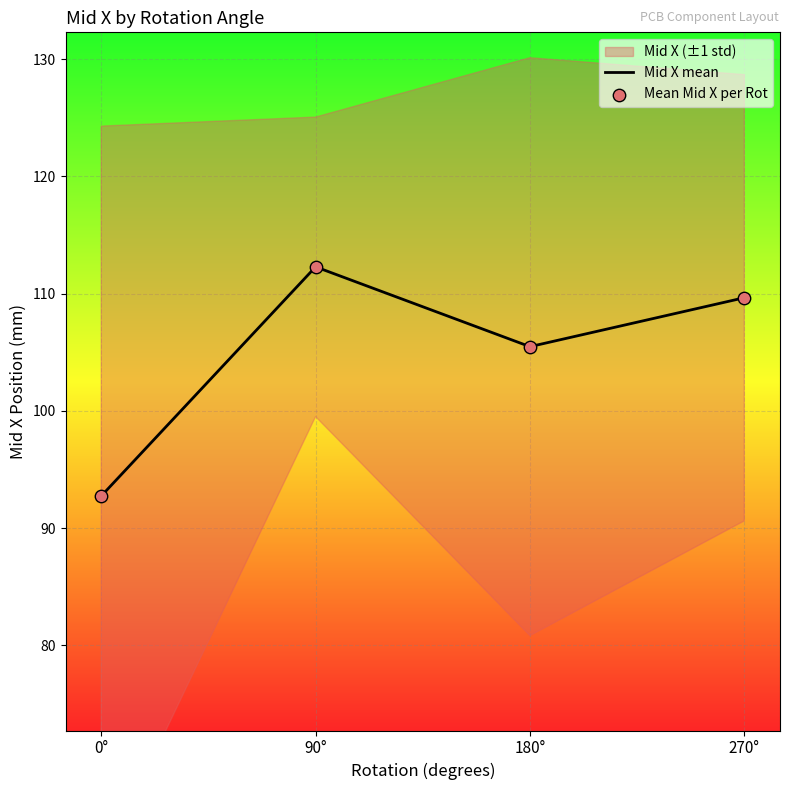

At which category is the sum across all series the highest?

90°